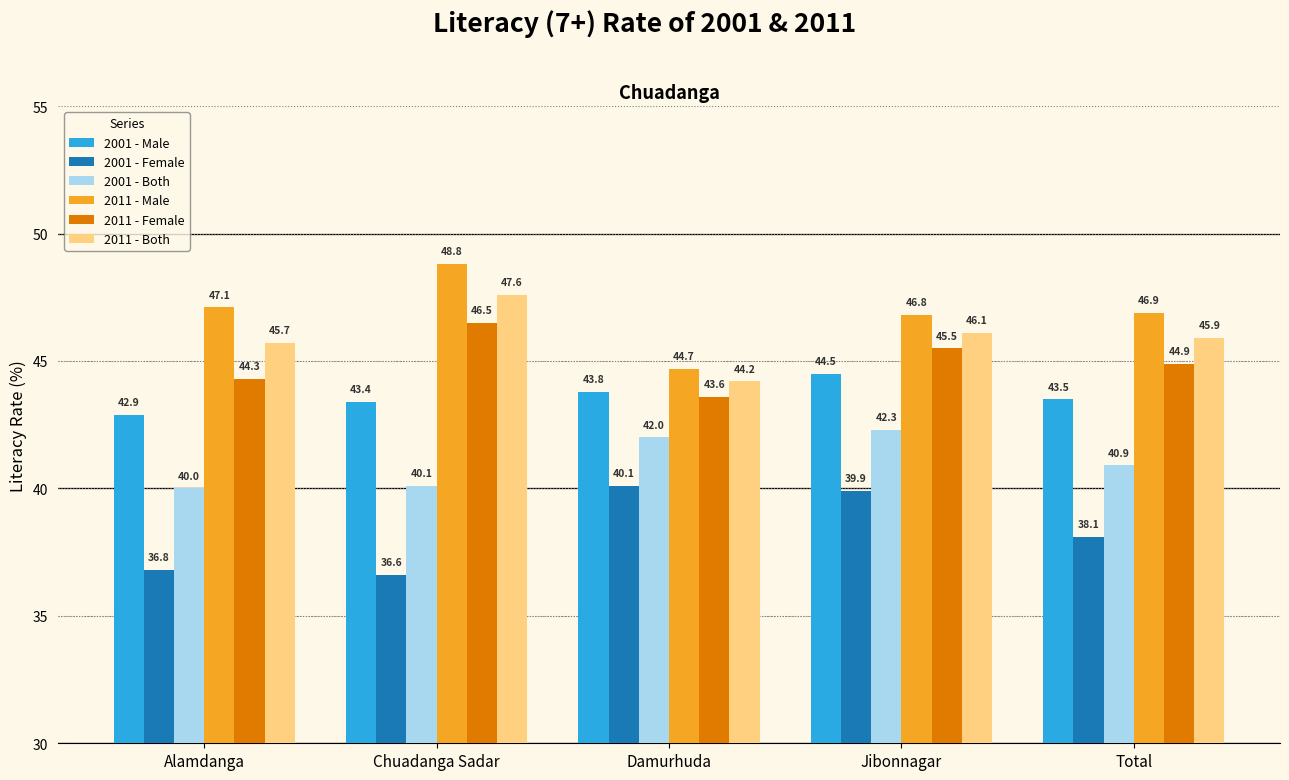

Reading left to right, extract all data points from this chart.

2001 - Male: 42.9	43.4	43.8	44.5	43.5
2001 - Female: 36.8	36.6	40.1	39.9	38.1
2001 - Both: 40.0	40.1	42.0	42.3	40.9
2011 - Male: 47.1	48.8	44.7	46.8	46.9
2011 - Female: 44.3	46.5	43.6	45.5	44.9
2011 - Both: 45.7	47.6	44.2	46.1	45.9